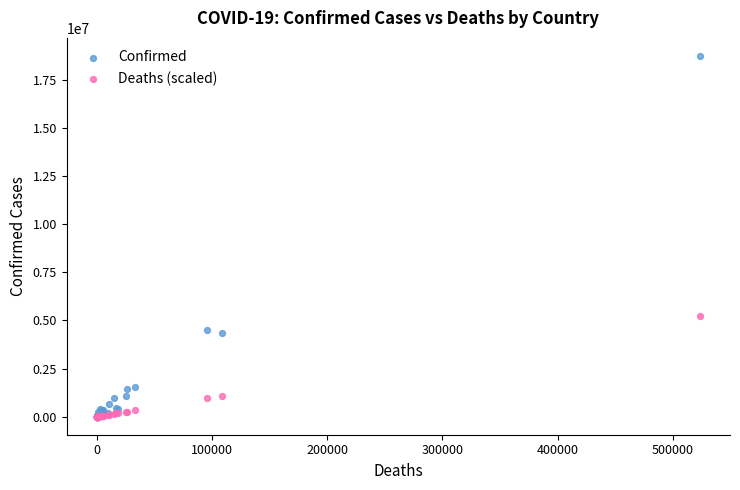

Which series has the largest Y range (max minus min)?

Confirmed